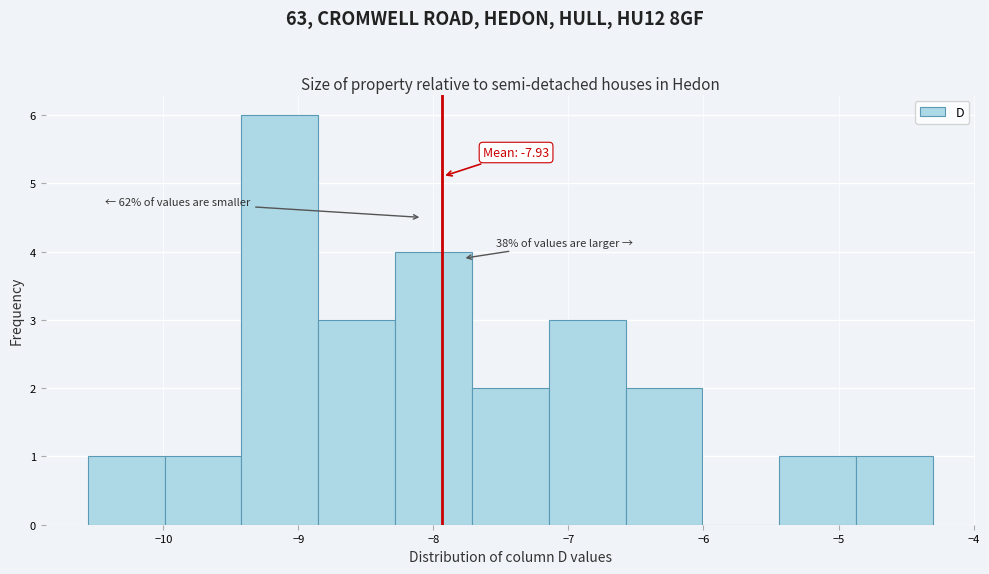

Which range on the x-axis has the tallest bar?

-9.4 to -8.9